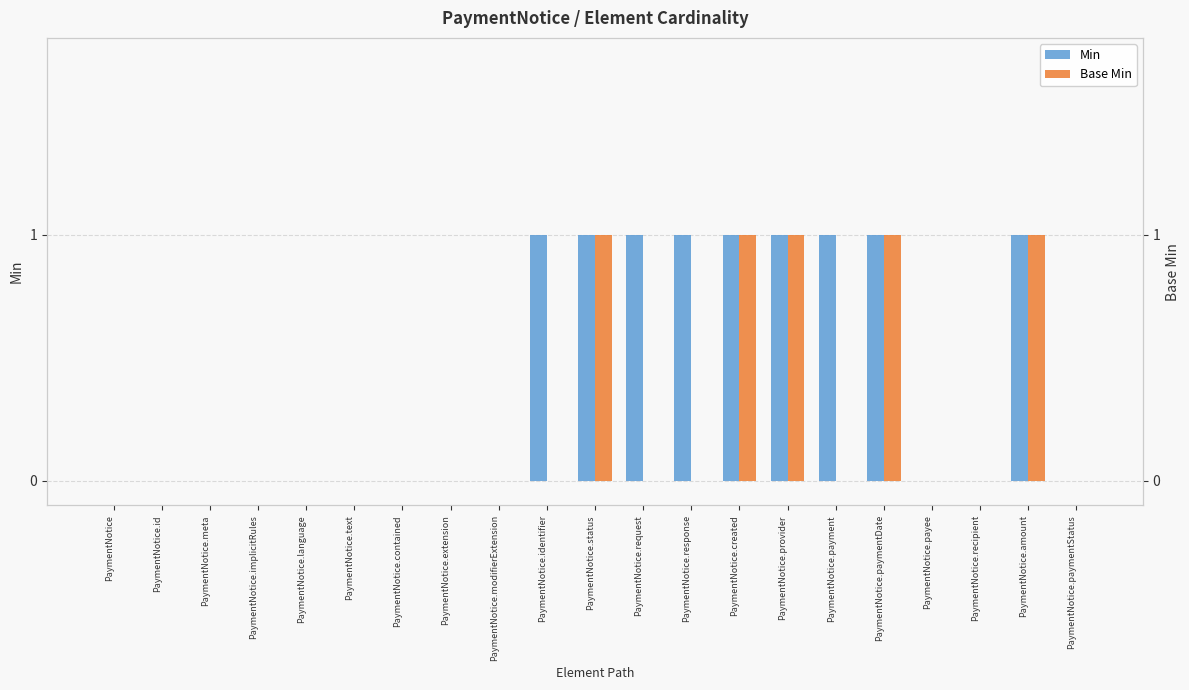

The value of Min at PaymentNotice.text is 0. True or false?

True